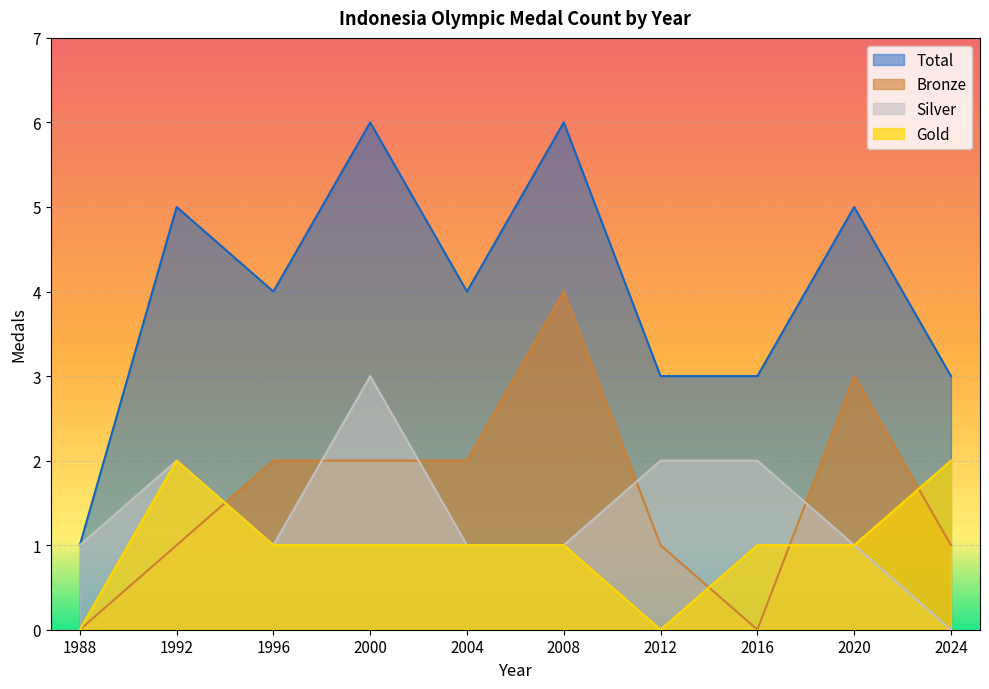

Which series changed the most between 2008 and 2020?

Bronze